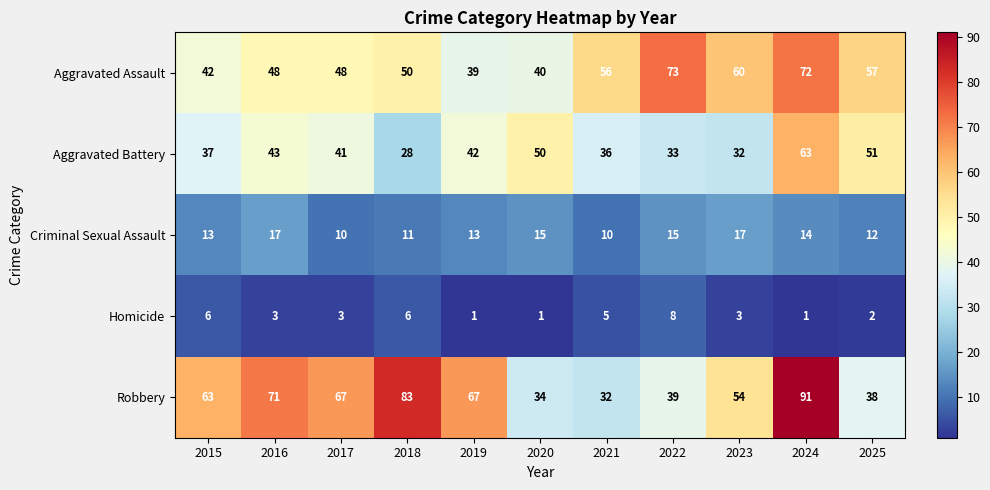

At which label does Aggravated Battery reach its peak?

2024